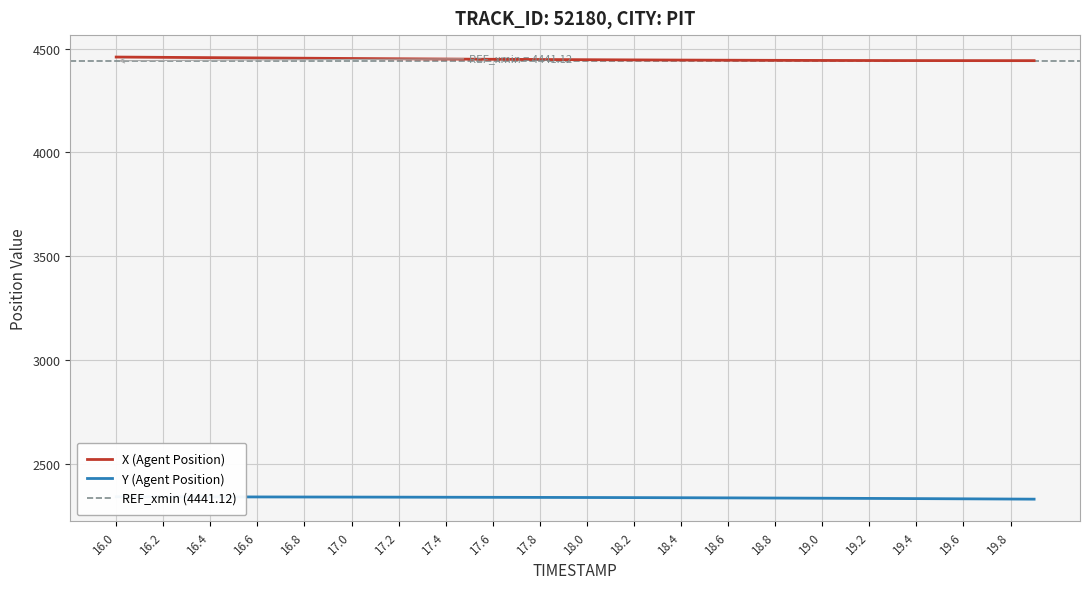

The value of X (Agent Position) at 16.8 is 4453.3. True or false?

True